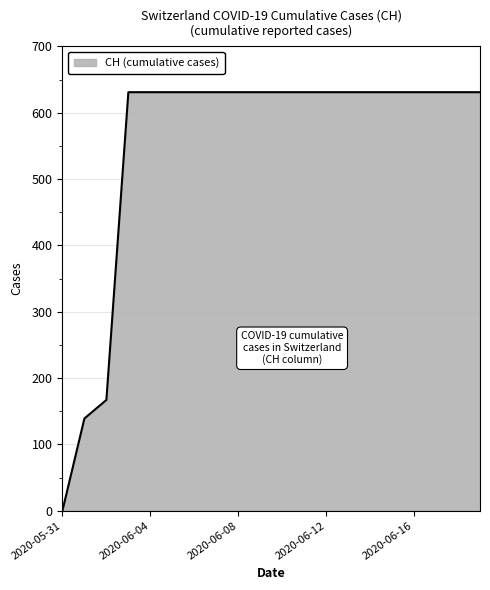

What is the difference between the maximum and minimum values?

631